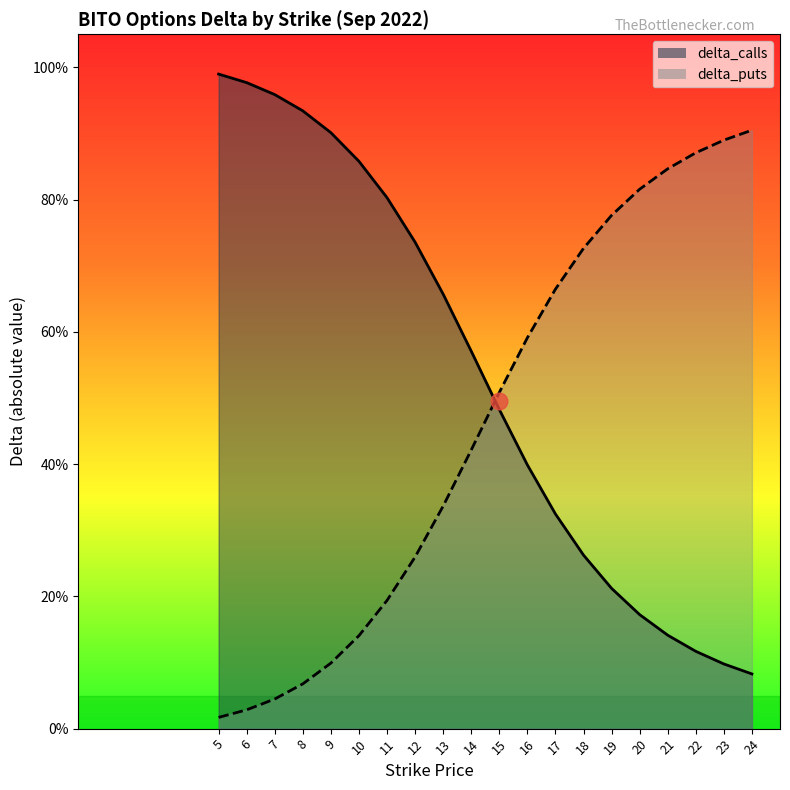

The delta_puts series shows 0.9 at 23. True or false?

True